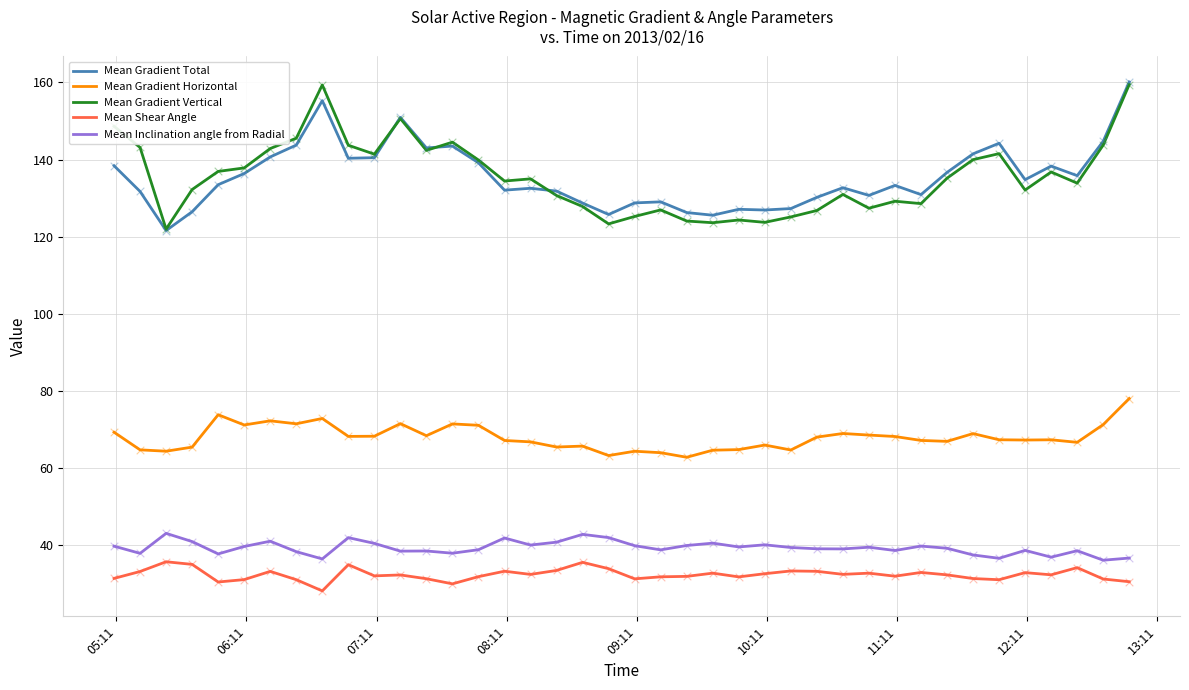

What is the lowest value of the Mean Gradient Total series?

121.6